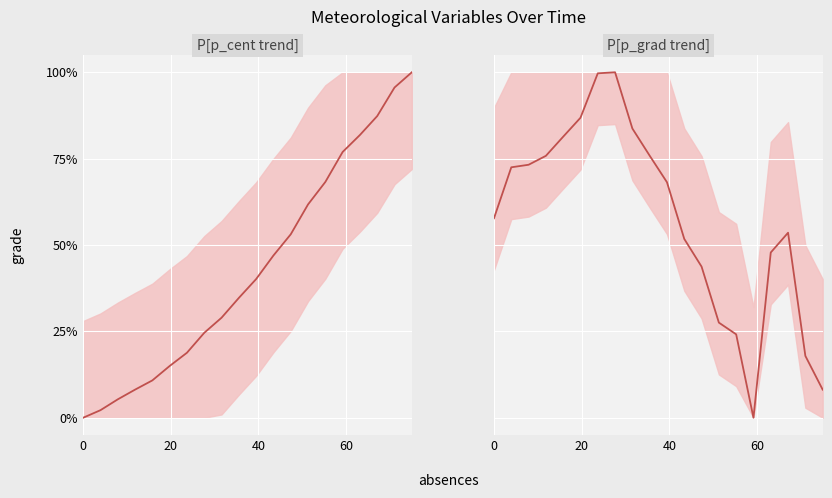

True or false: the data has more than 1 interior local peaks.

True